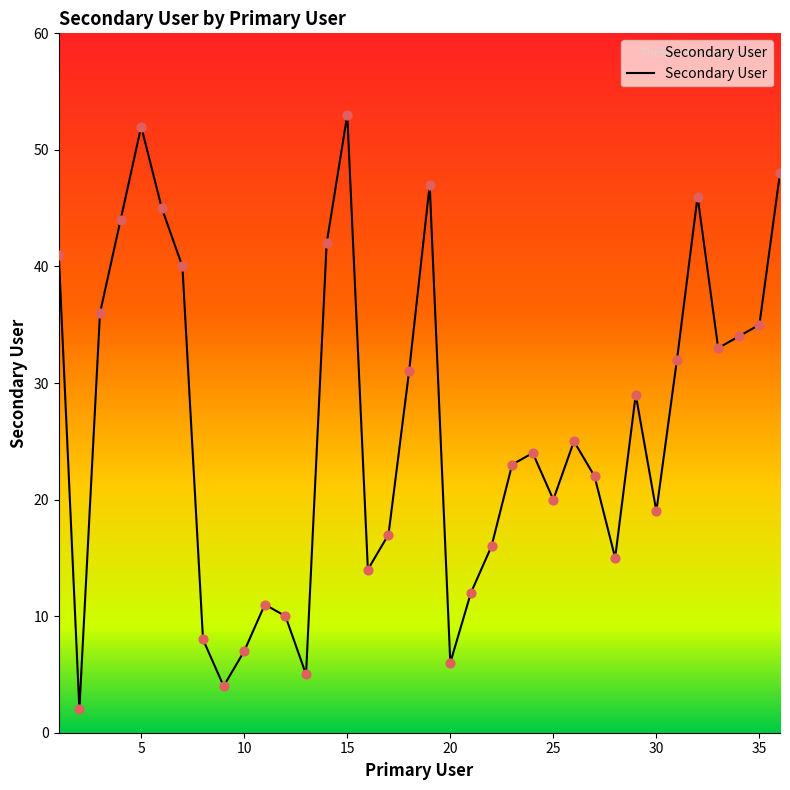

What is the difference between the maximum and minimum values?

51